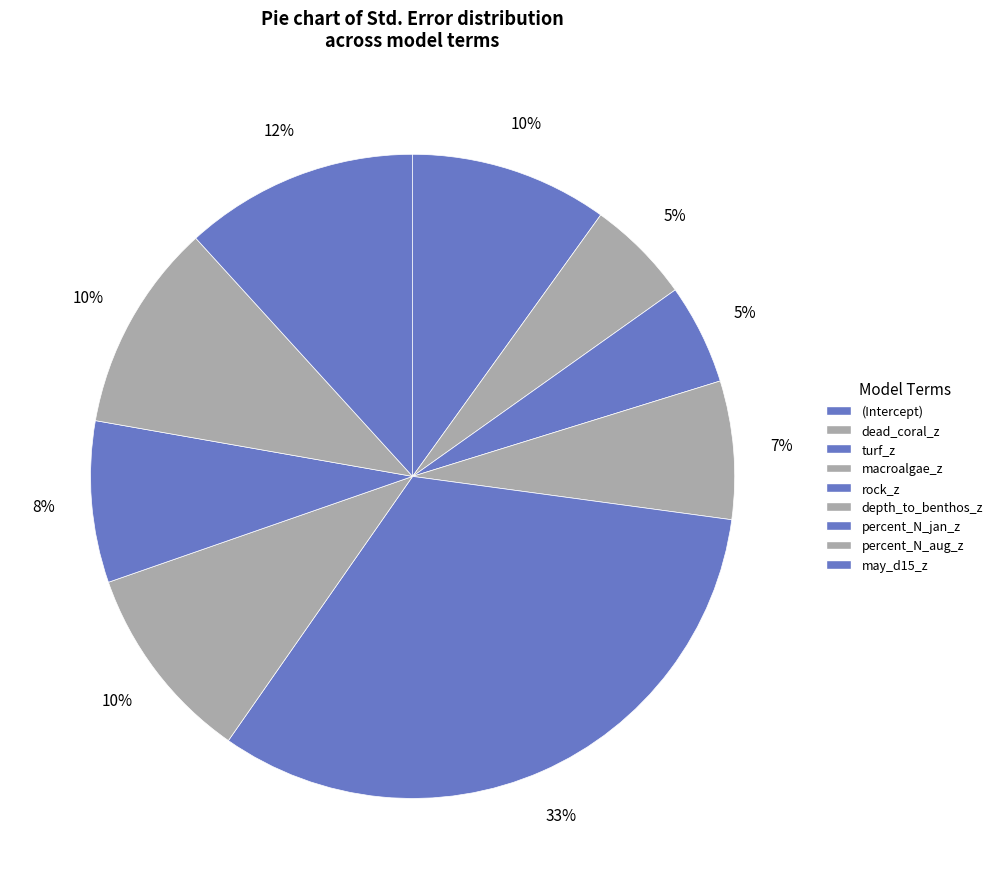

To the nearest percent, what portion does rock_z represent?

33%